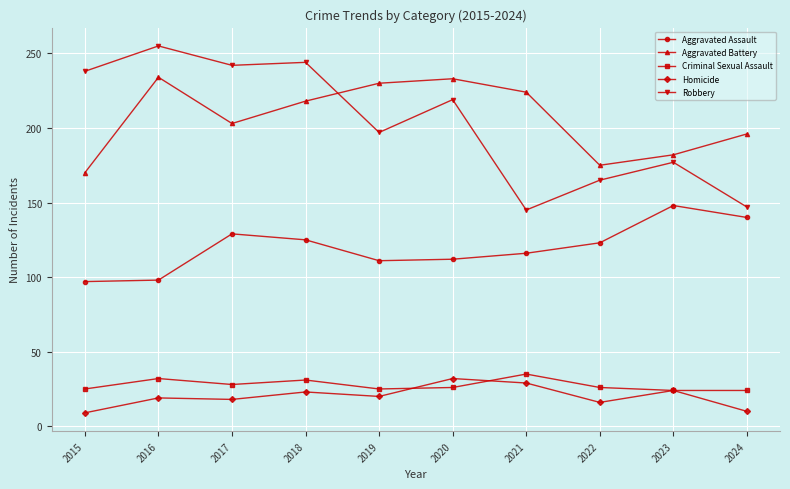

Where is Aggravated Battery nearest to the value 202?

2017